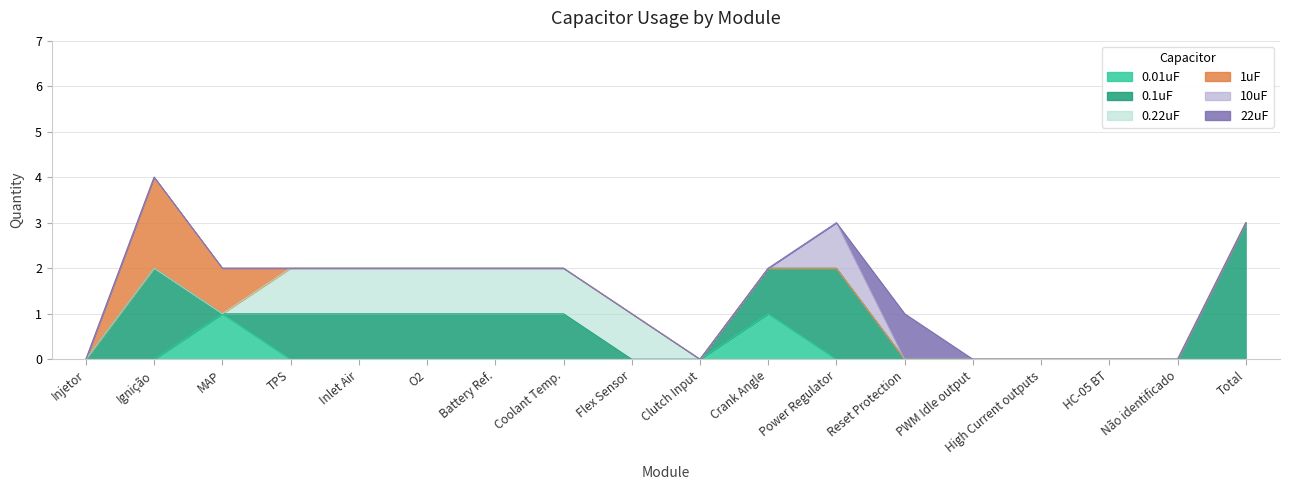

Which category has the lowest value in the 0.1uF series?

Injetor